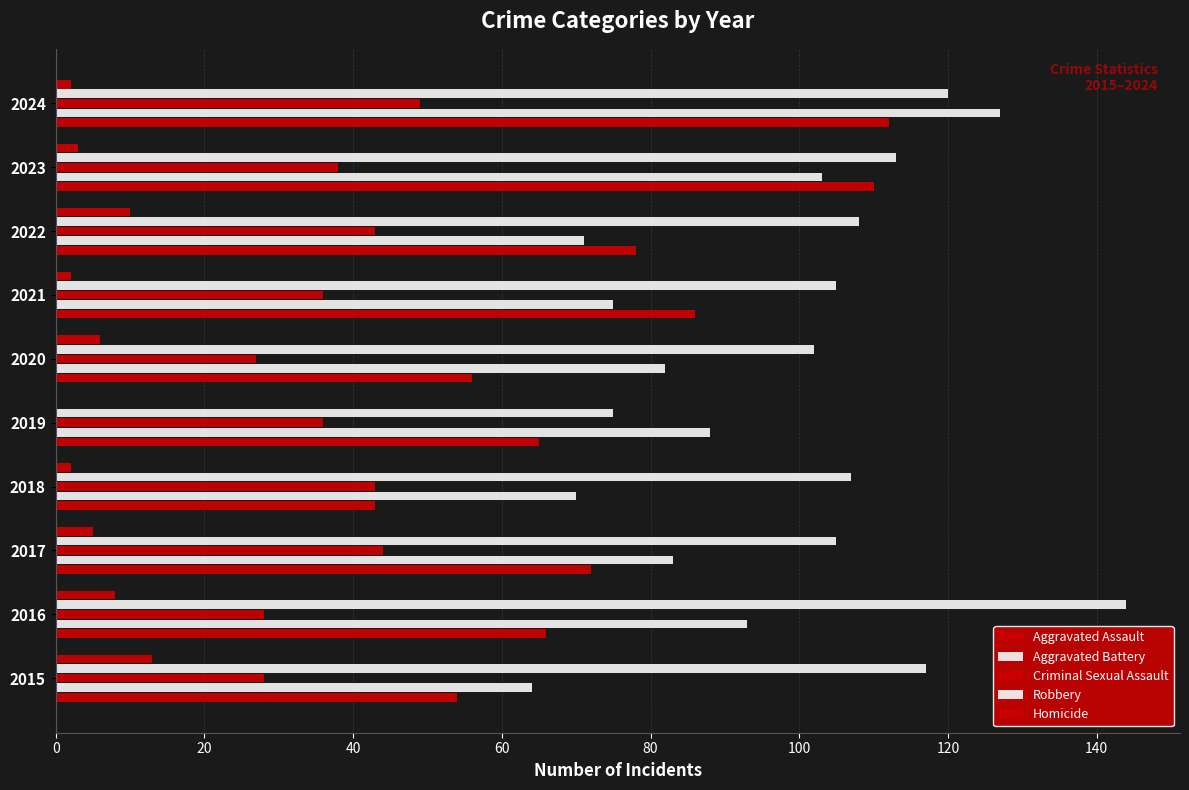

How many categories are shown in the chart?

10